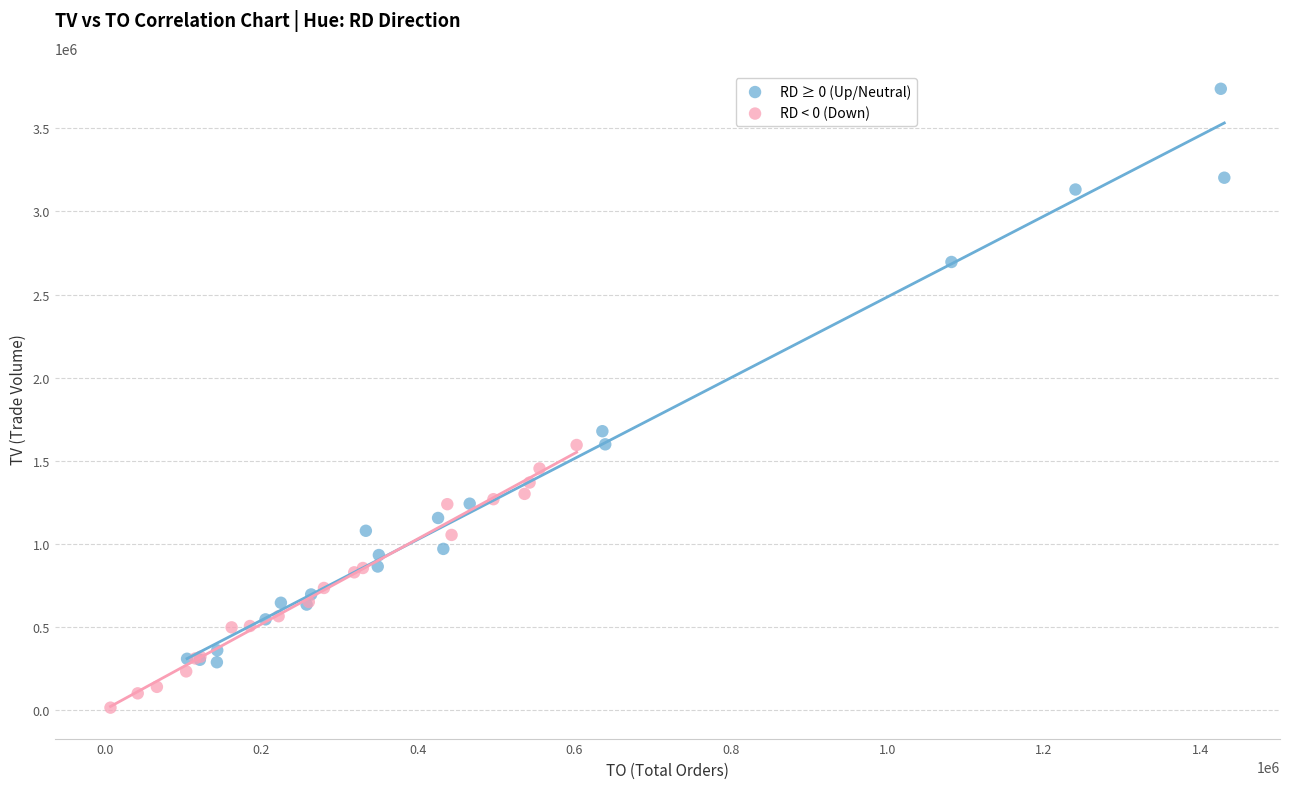

Which series has the widest spread of Y values?

RD ≥ 0 (Up/Neutral)